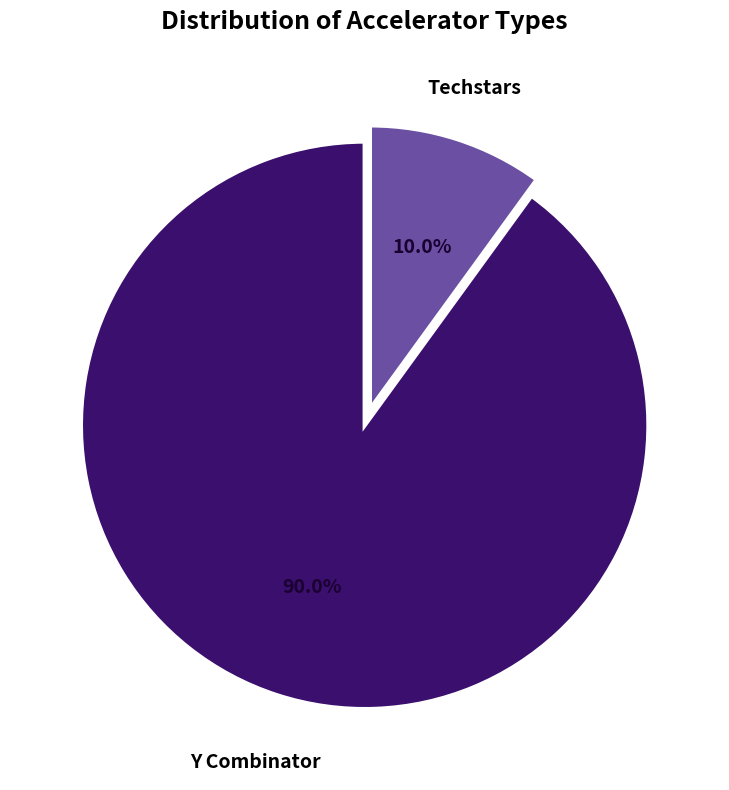

Is there any slice that represents more than half of the pie?

Yes